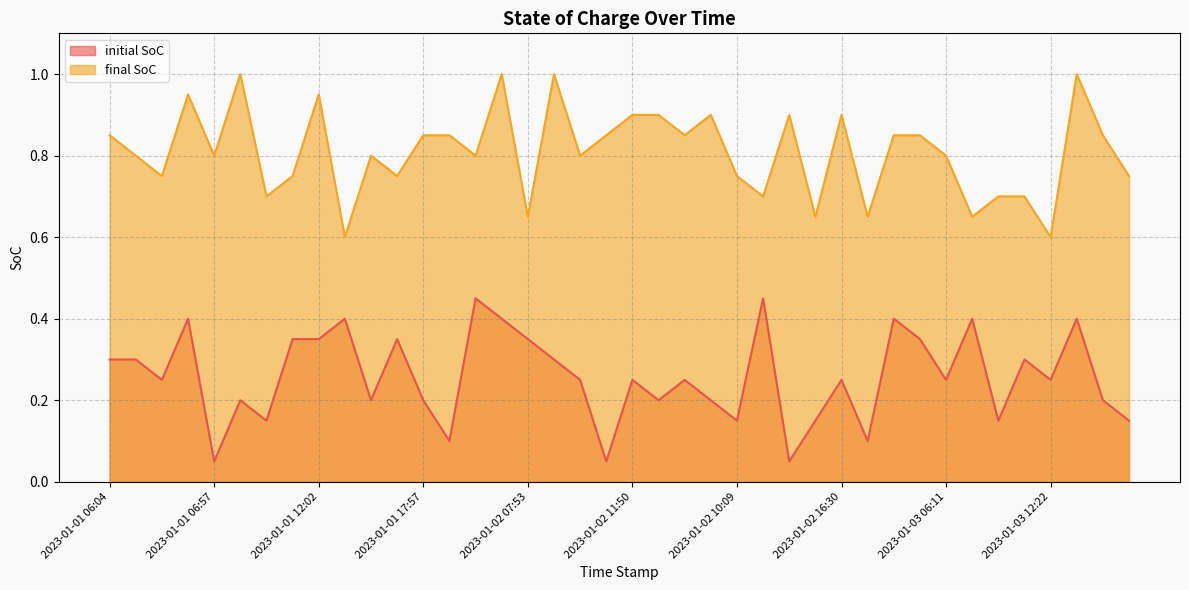

What is the label of the 21st point from the right?

2023-01-02 09:18